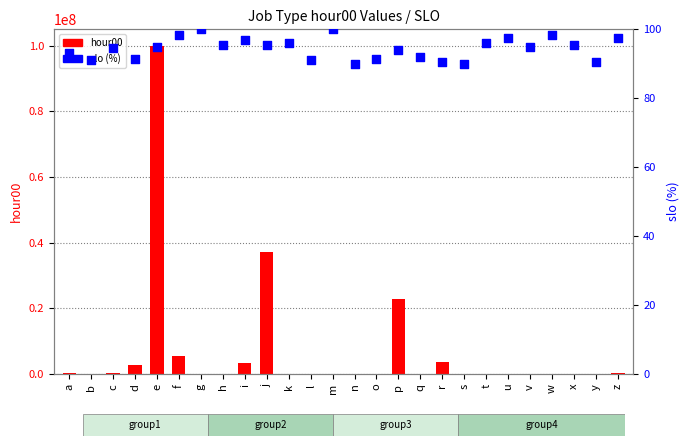

At which category is the sum across all series the highest?

e